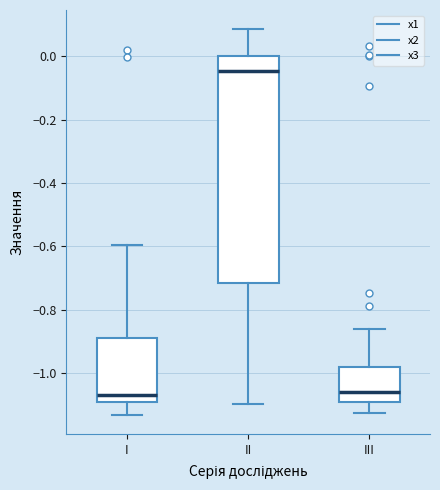

Where is the lower edge of the box for III on the y-axis? The values are not printed on the chart, so give them approximately, as read against the axis.

-1.10